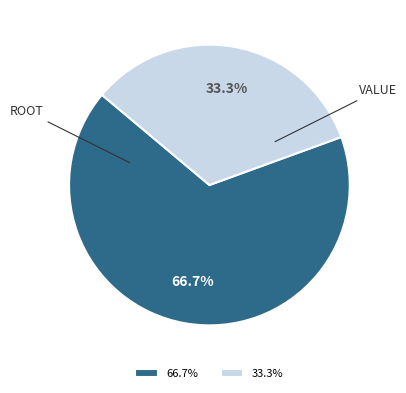

Do ROOT and VALUE together represent more than half of the pie?

Yes